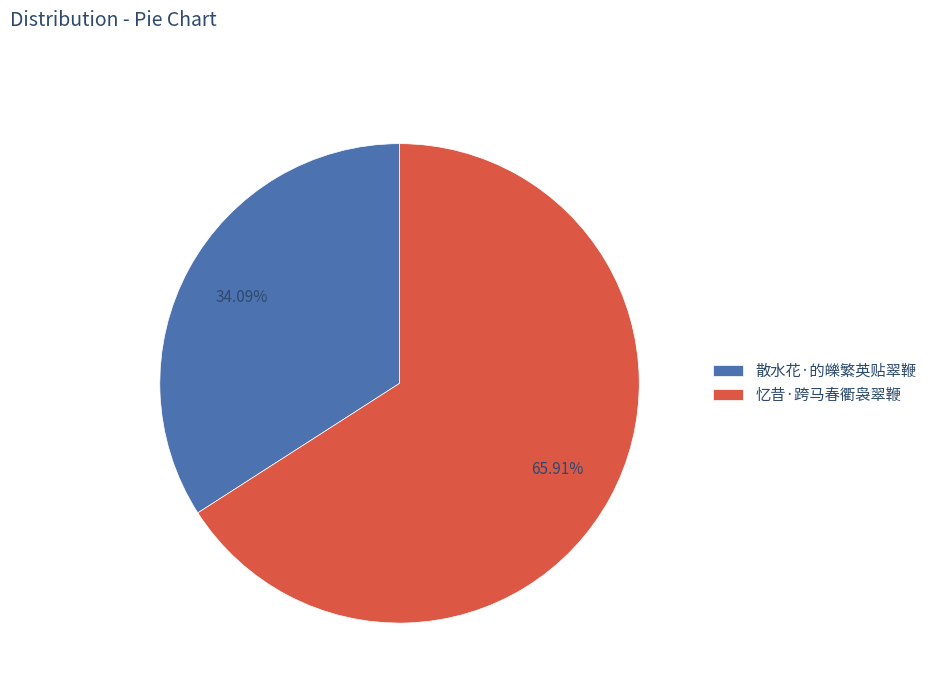

True or false: 忆昔·跨马春衢袅翠鞭 accounts for 60% of the total.

False